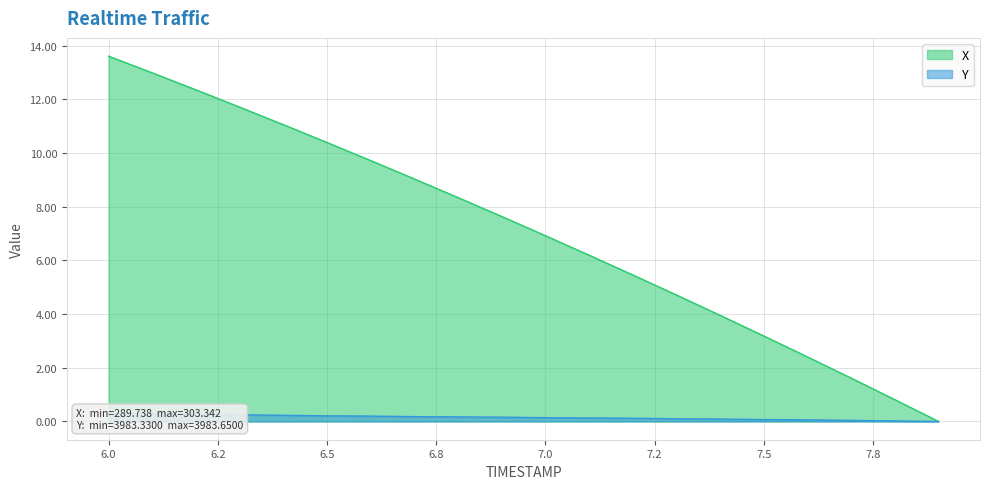

What is the difference between the maximum and minimum values in the X series?

13.6